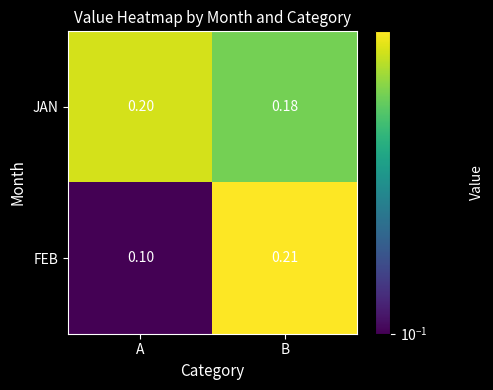

Where is JAN nearest to the value 0?

B